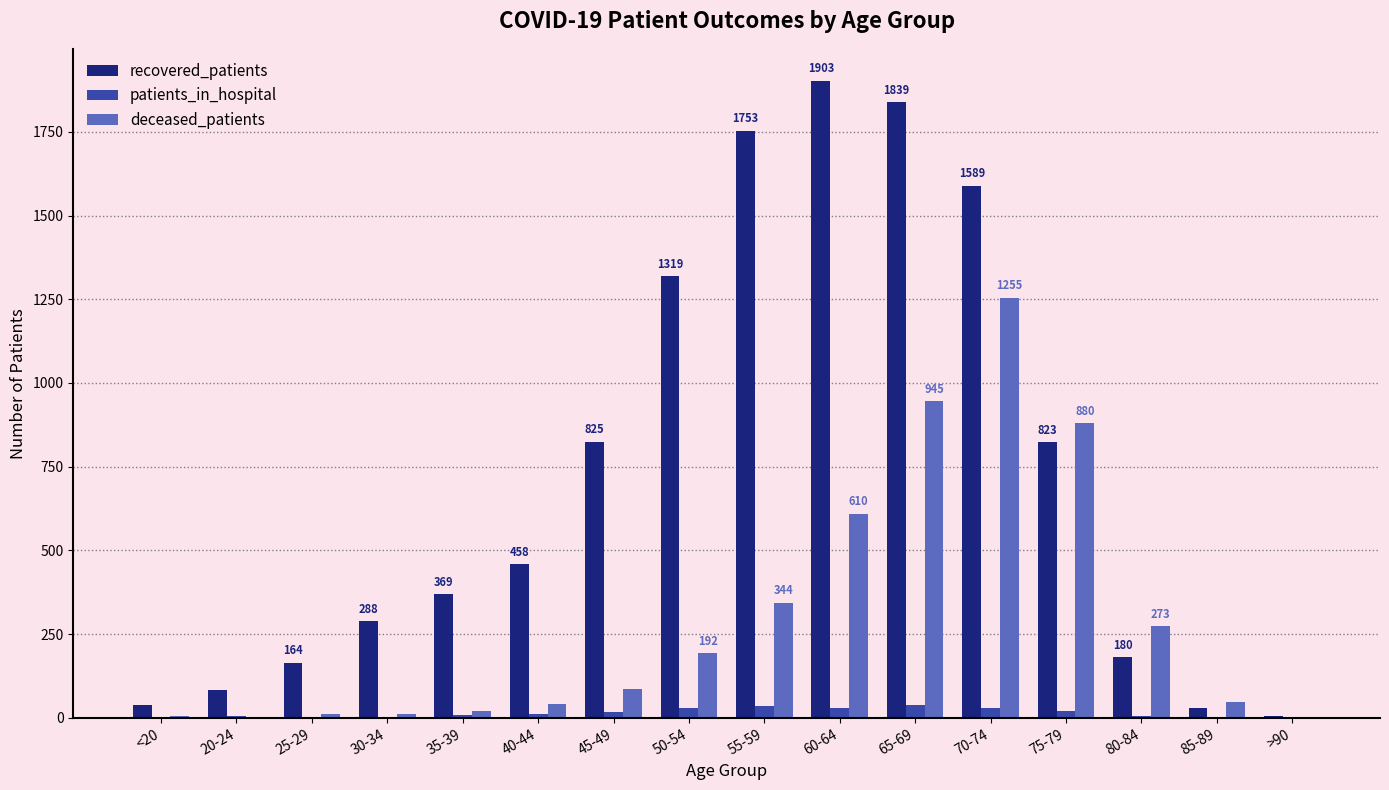

What is the sum of all recovered_patients values?

11661